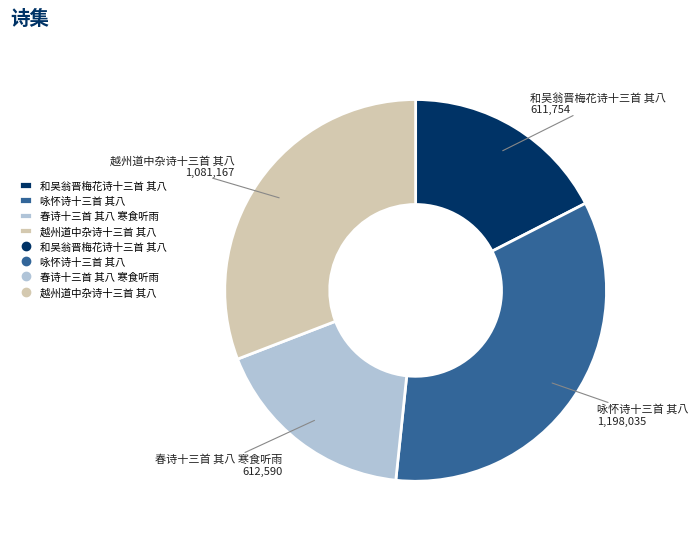

Is the sum of 春诗十三首 其八 寒食听雨 and 越州道中杂诗十三首 其八 greater than half?

No